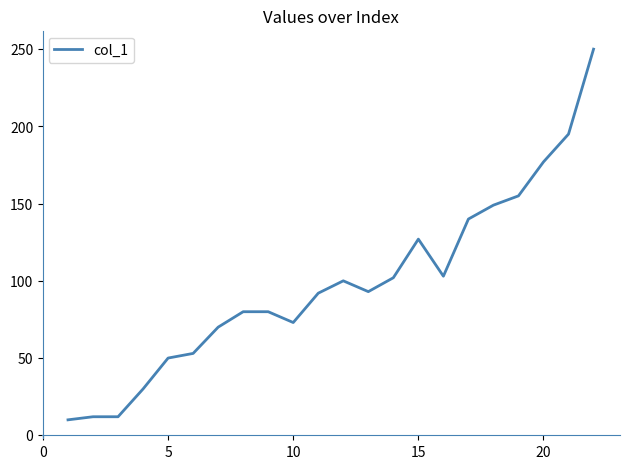

What is the difference between the maximum and minimum values?

240